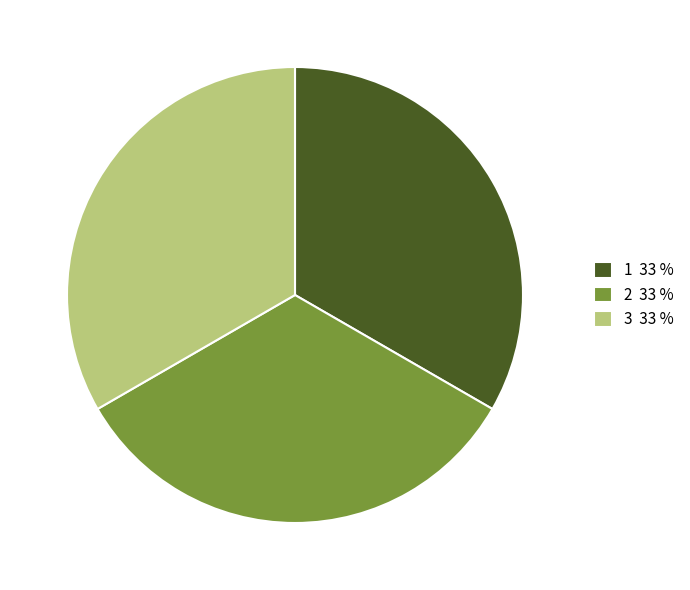

Is it true that 2 is 33% of the pie?

True